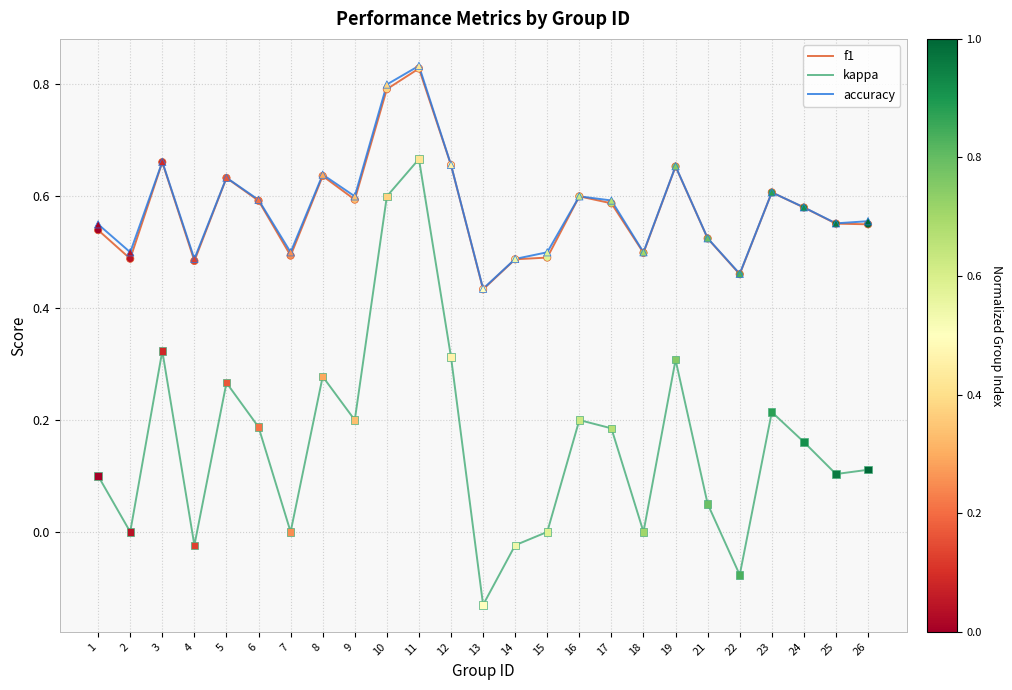

What is the total value across all series at 4?

0.9